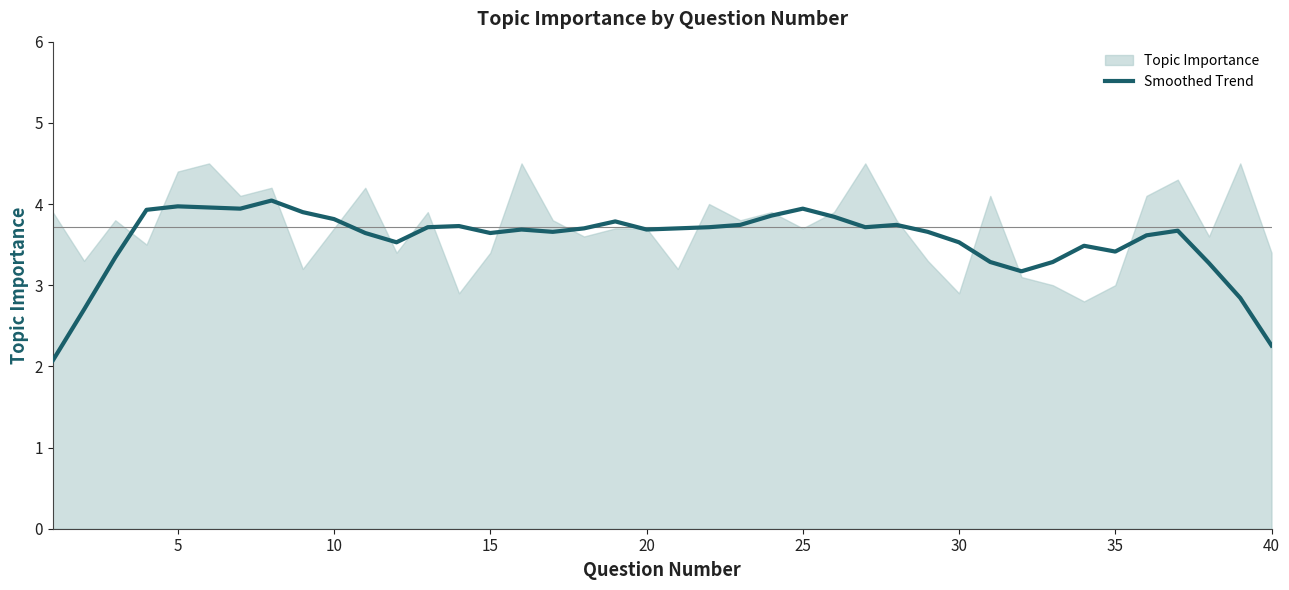

What is the lowest value of the Smoothed Trend series?

2.1